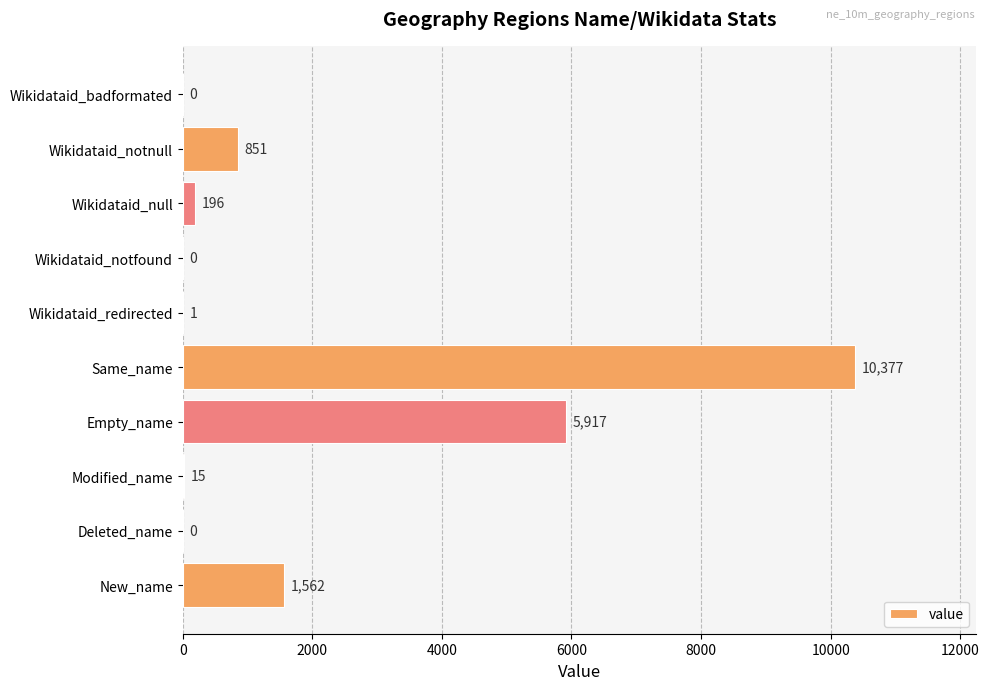

What is the average value?

1892